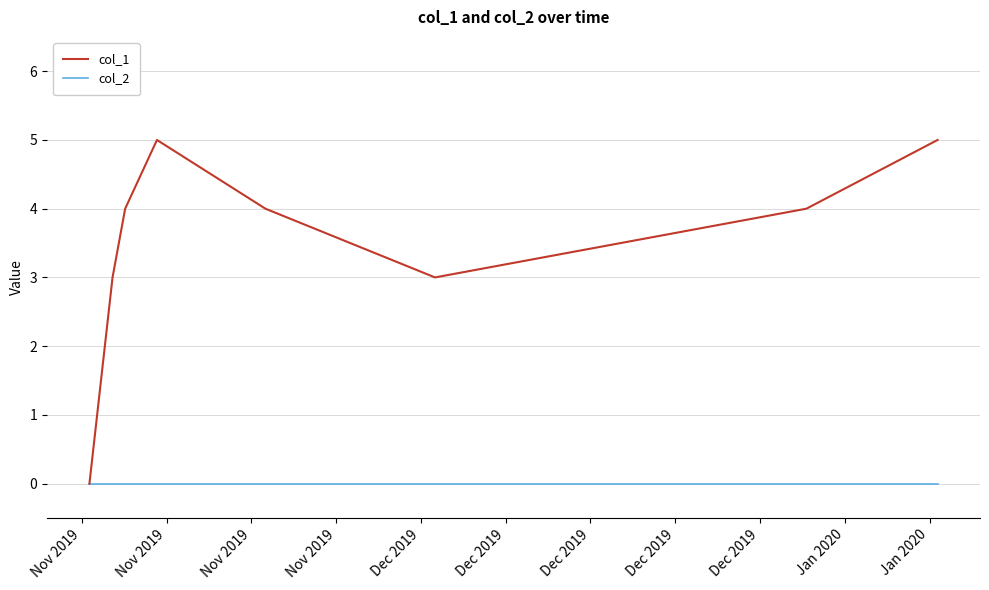

Count the number of categories in the chart.

8